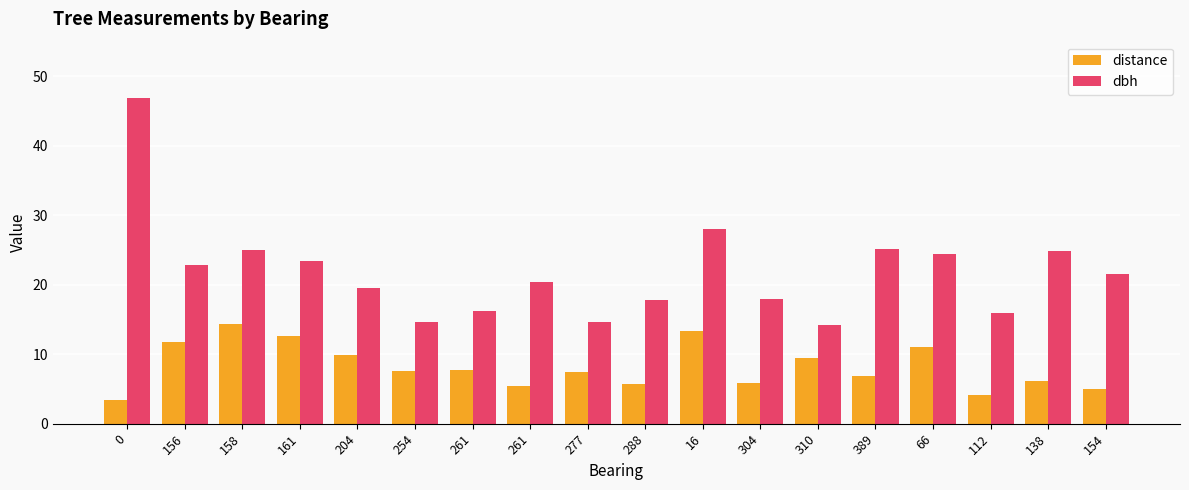

At how many categories does at least one series exceed 14?

18